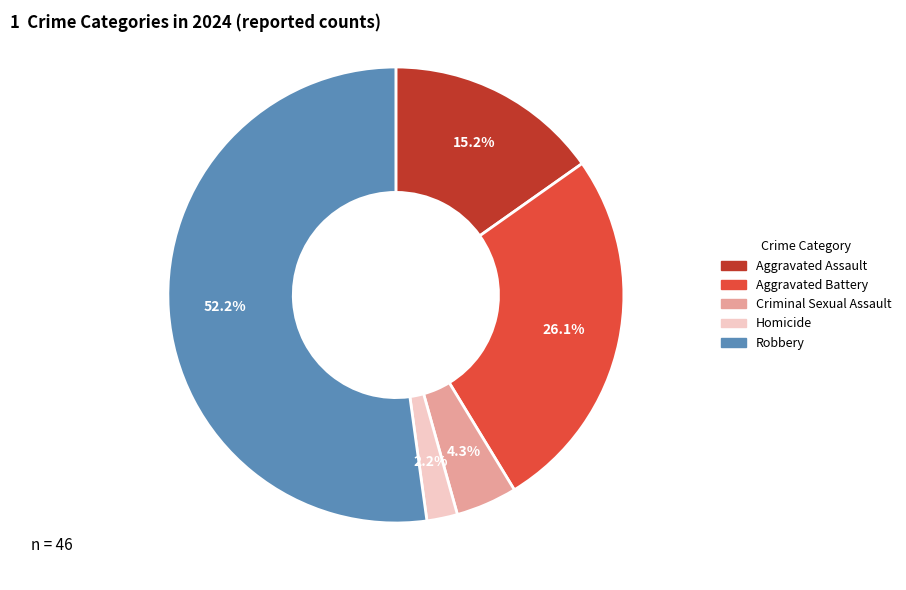

Combined, do Criminal Sexual Assault and Aggravated Battery account for over 50%?

No